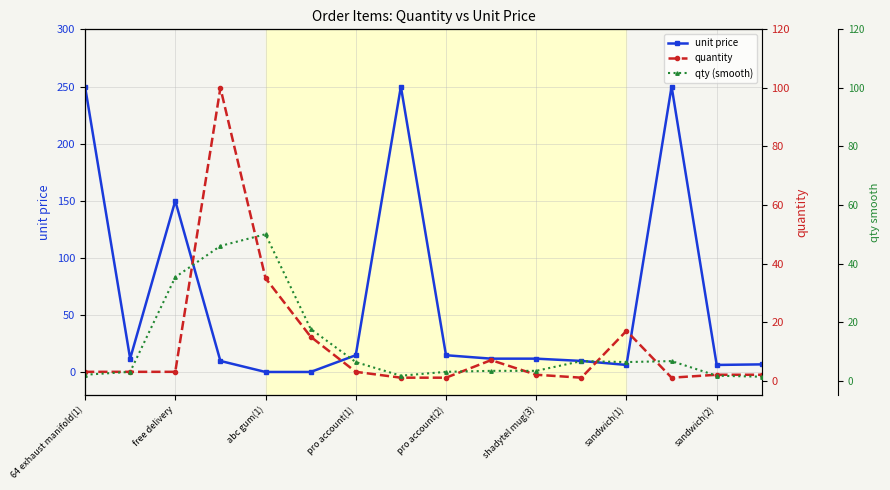

At which category is the sum across all series the highest?

13